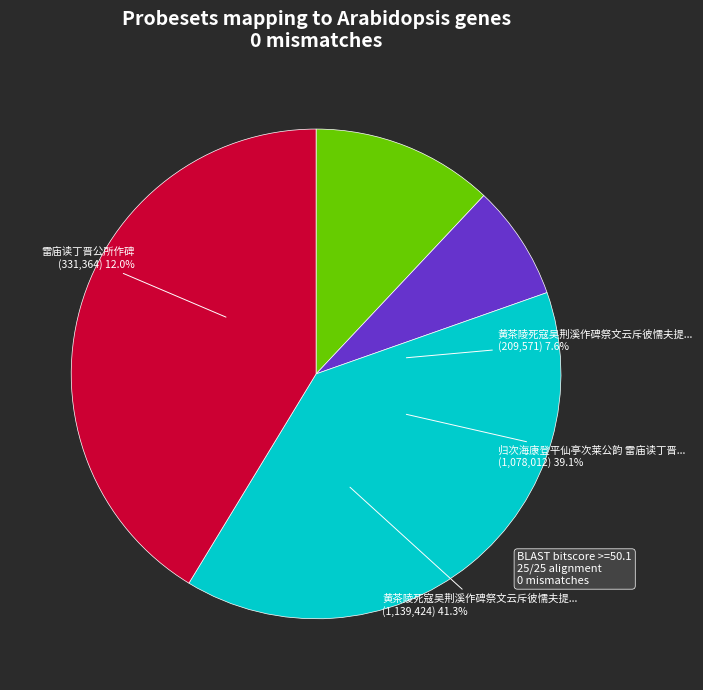

How many segments does this pie chart have?

4